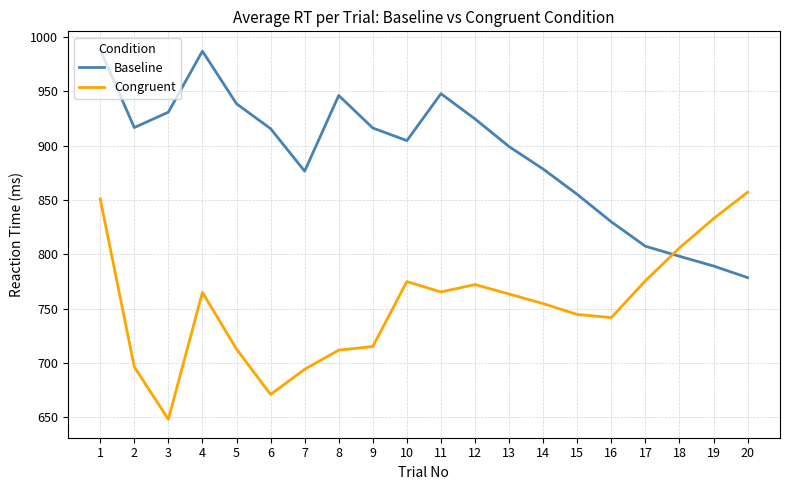

What is the difference between the maximum and minimum values in the Congruent series?

208.7